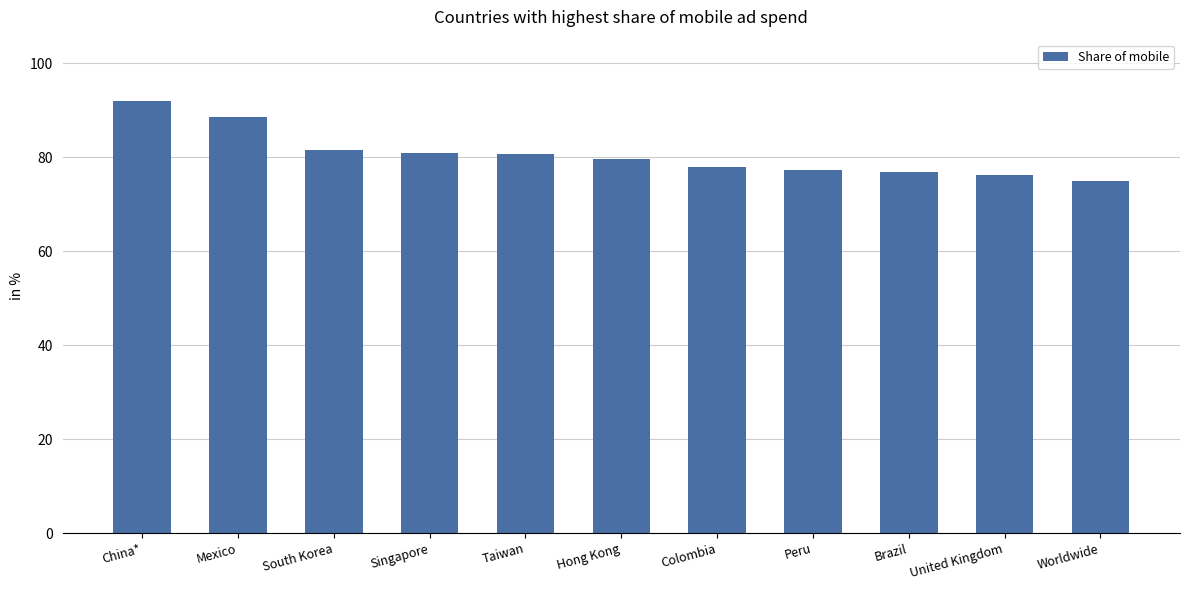

What is the difference between the values at Hong Kong and China*?

12.4